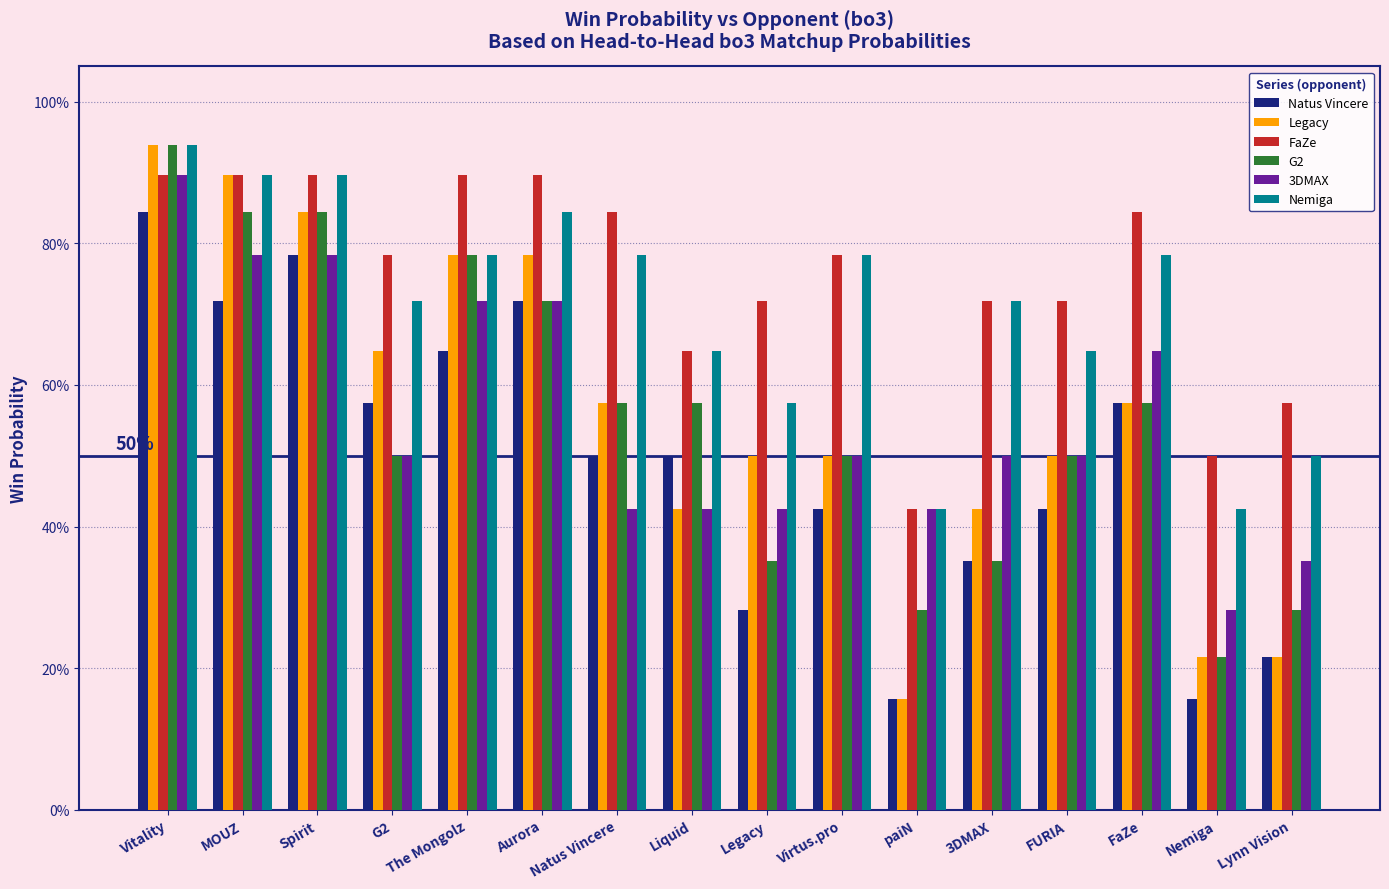

The value of Legacy at MOUZ is 0.9. True or false?

True